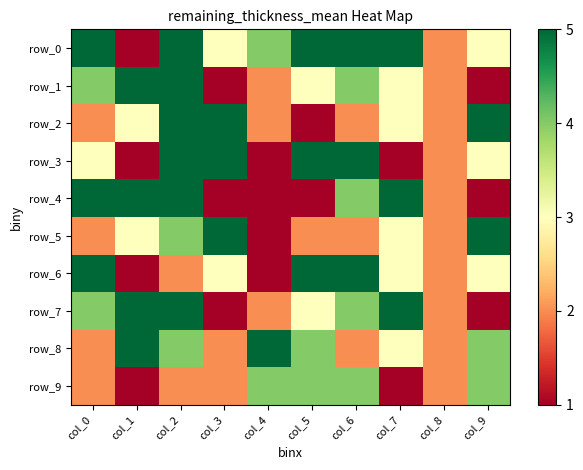

Which series has the largest total across all categories?

row_0